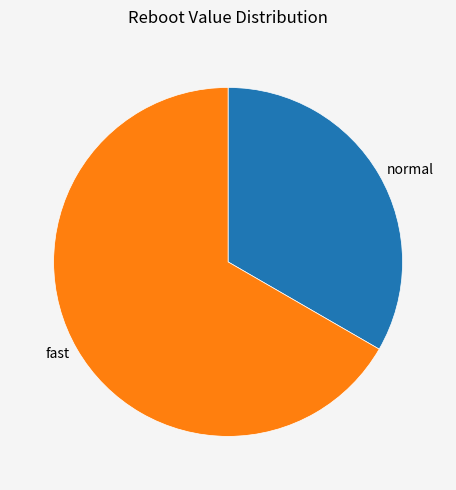

Count the number of slices in the pie.

2